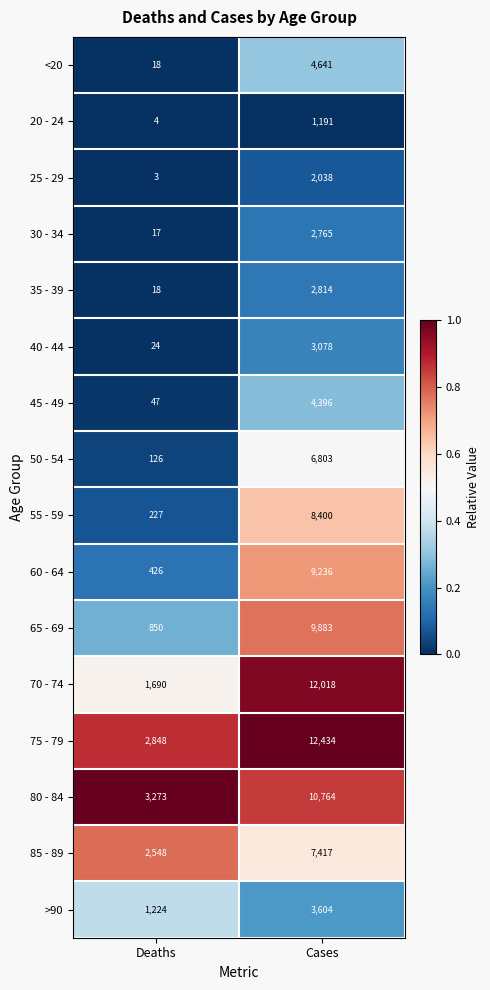

What value does the >90 series have at Deaths, to the nearest 10?

1220